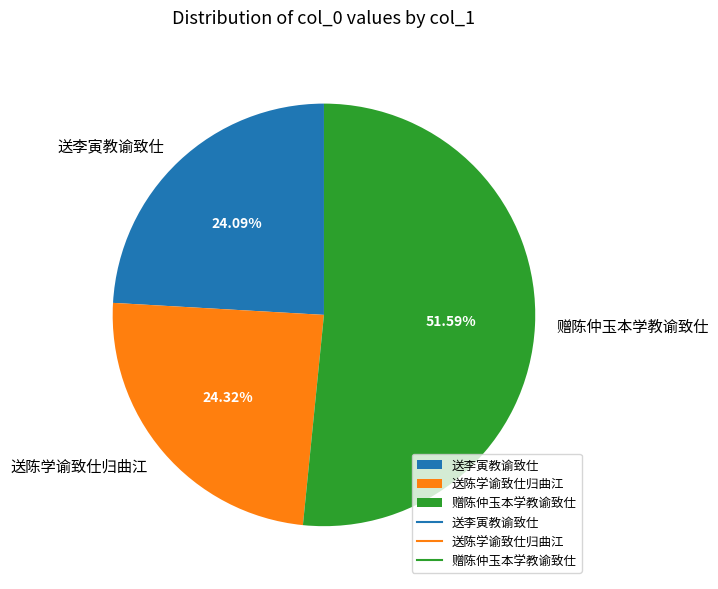

How many segments does this pie chart have?

3